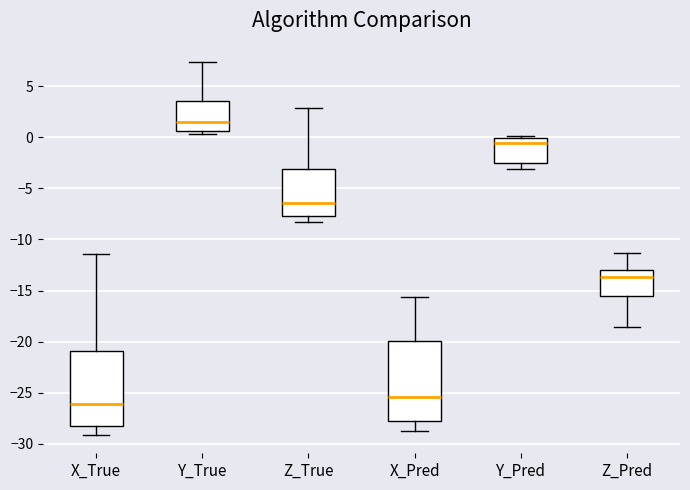

Which box's median line is the highest?

Y_True